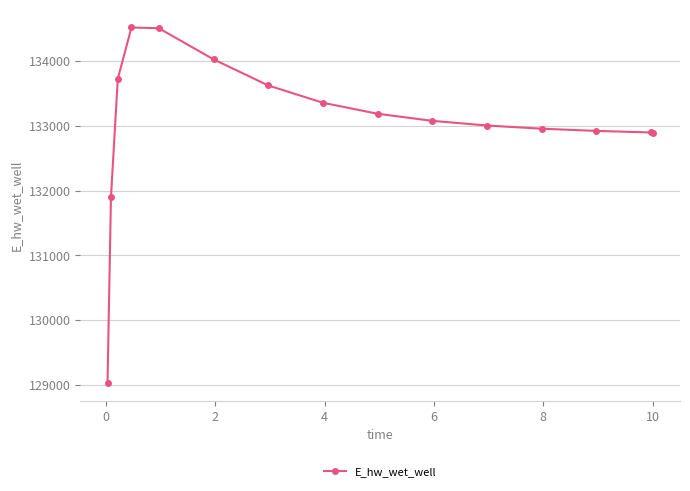

What is the sum of all values?

1995634.3